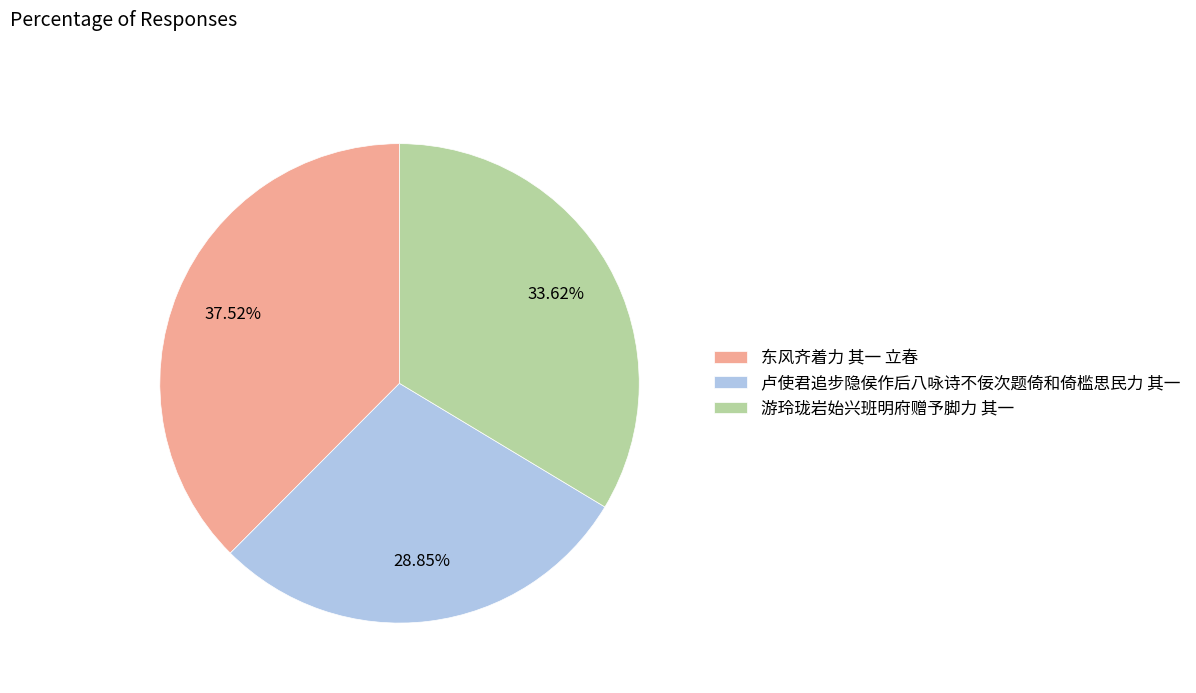

Which has a higher value, 卢使君追步隐侯作后八咏诗不佞次题倚和倚槛思民力 其一 or 游玲珑岩始兴班明府赠予脚力 其一?

游玲珑岩始兴班明府赠予脚力 其一